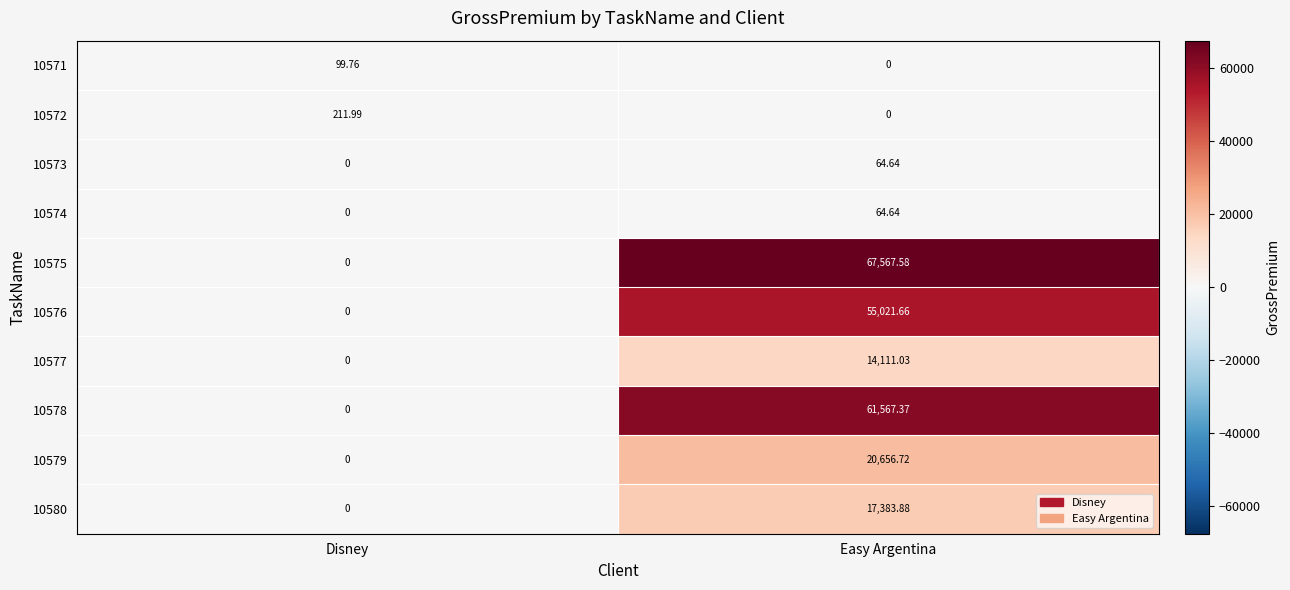

At which category is the sum across all series the highest?

Easy Argentina